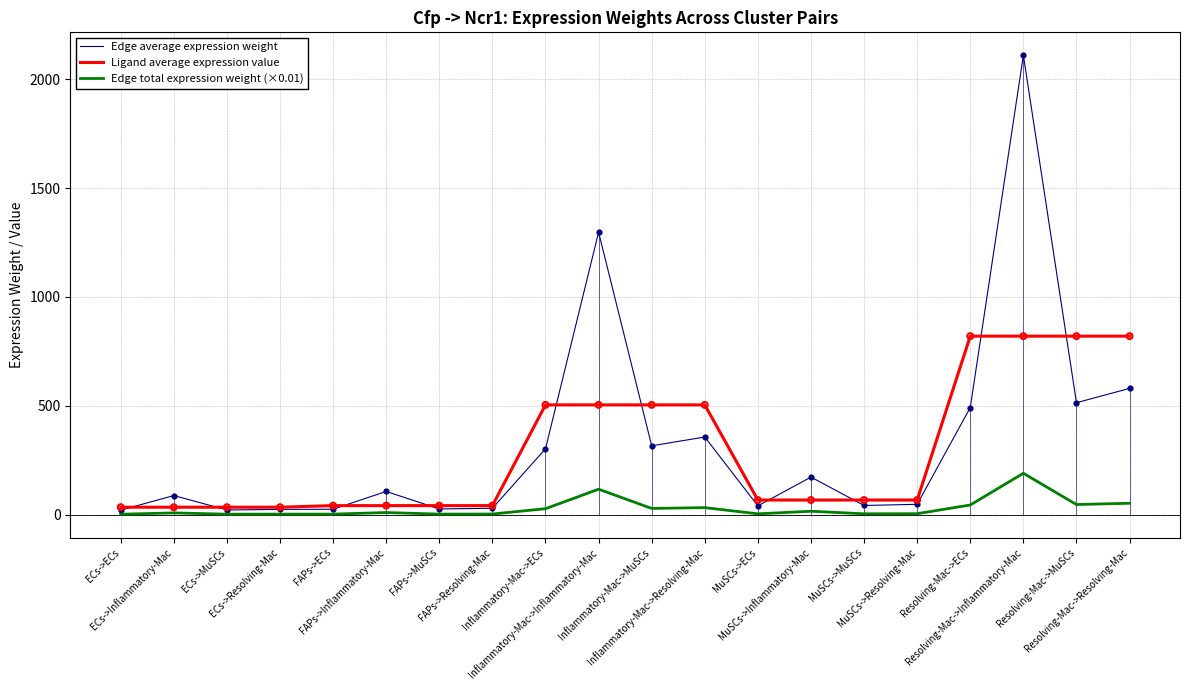

Which series has the largest total across all categories?

Edge average expression weight